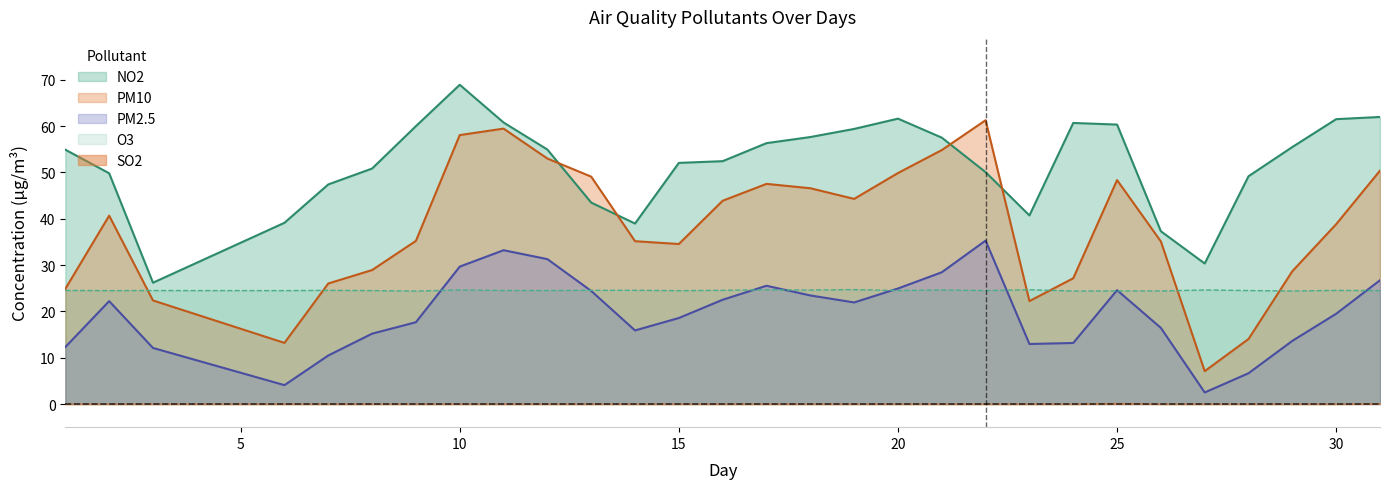

How many distinct data groups are displayed?

5